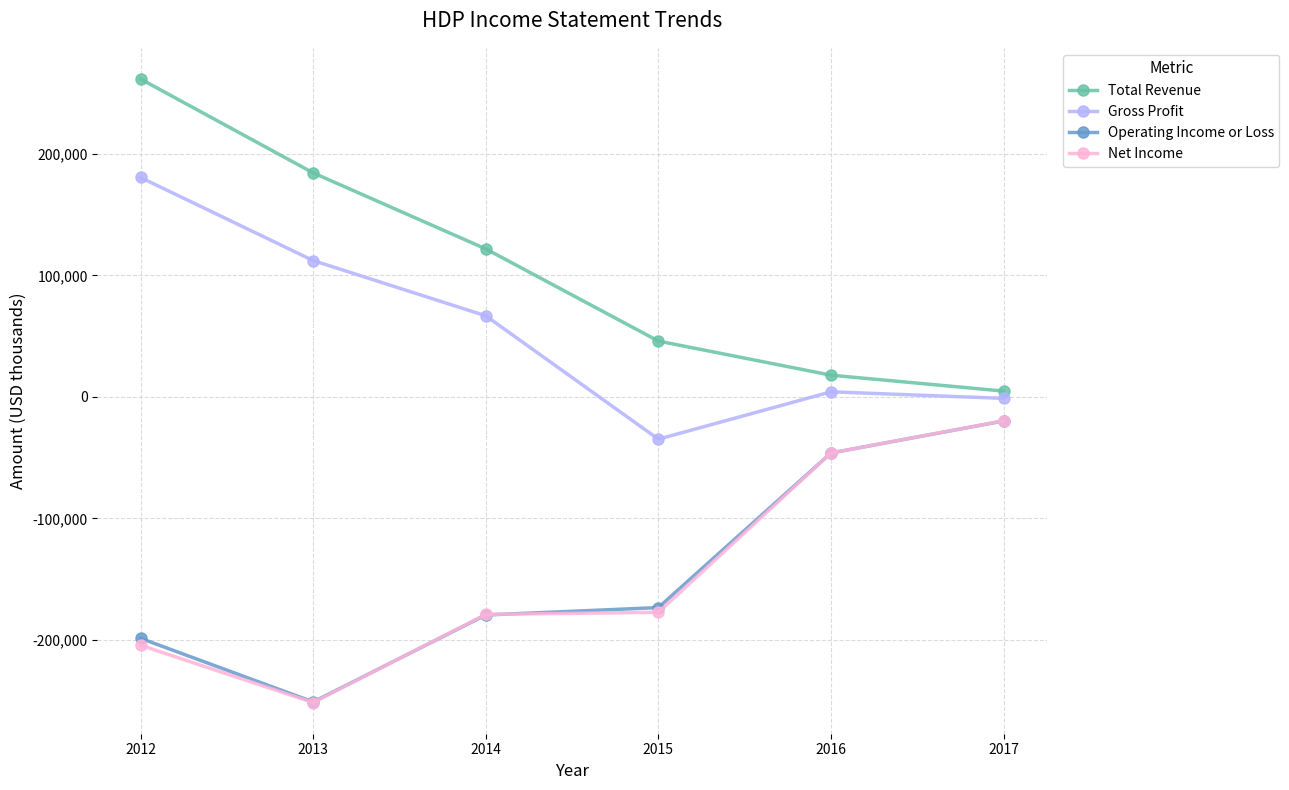

True or false: Total Revenue and Net Income cross at least once.

False